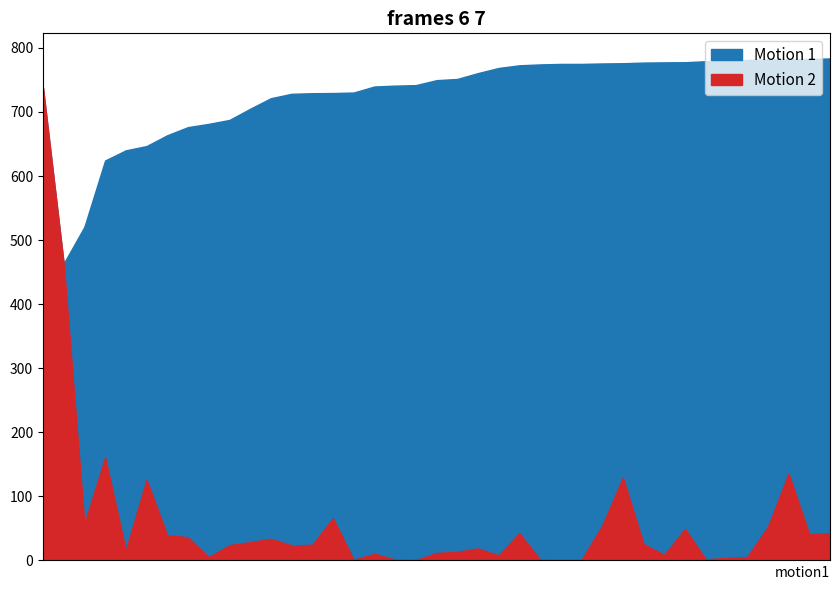

What is the minimum value for Motion 2?

0.8